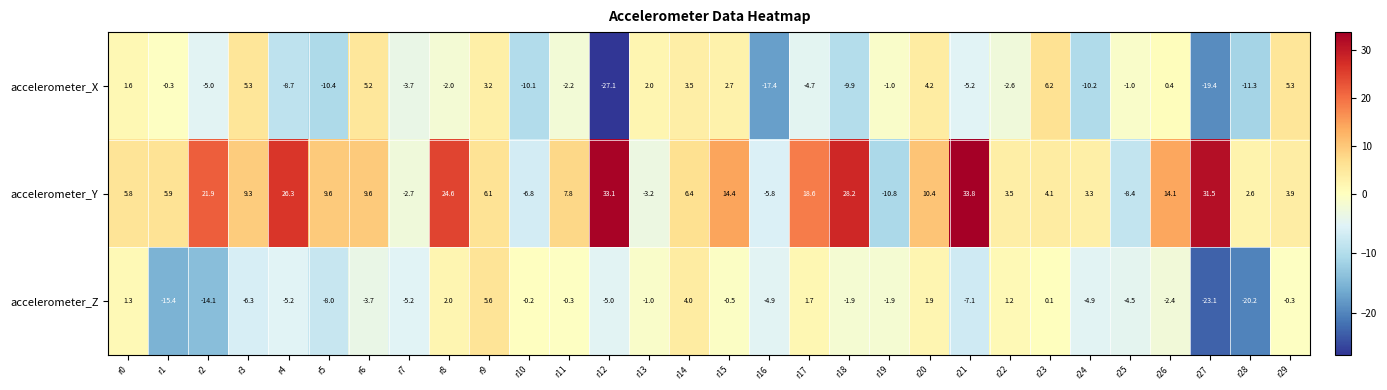

What is the lowest value of the accelerometer_Z series?

-23.1